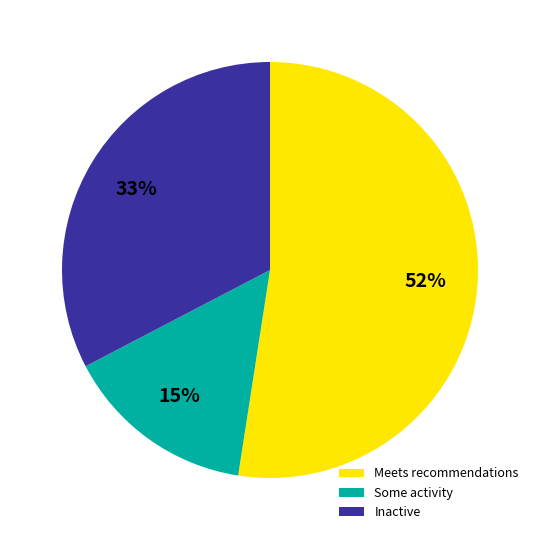

To the nearest percent, what portion does Meets recommendations represent?

52%